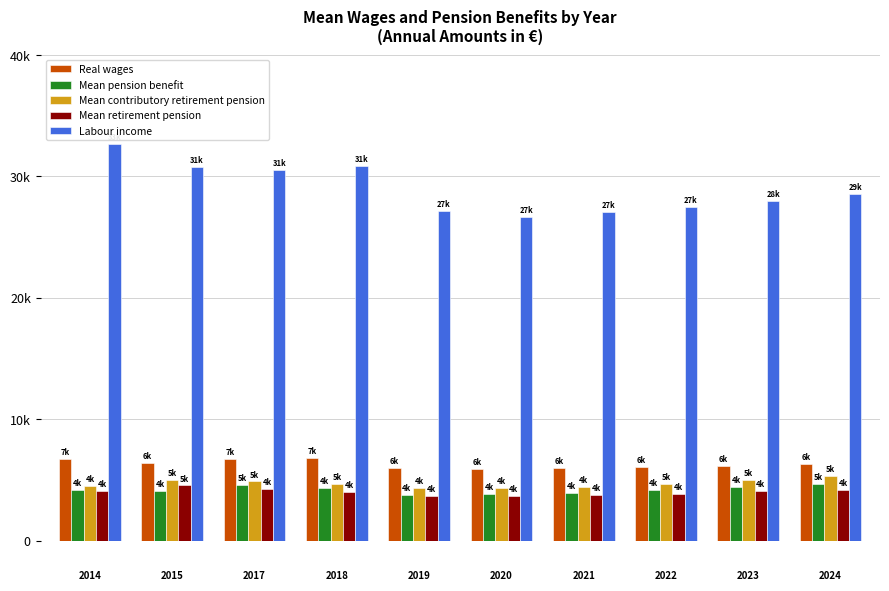

What is the maximum value for Mean pension benefit?

4635.6